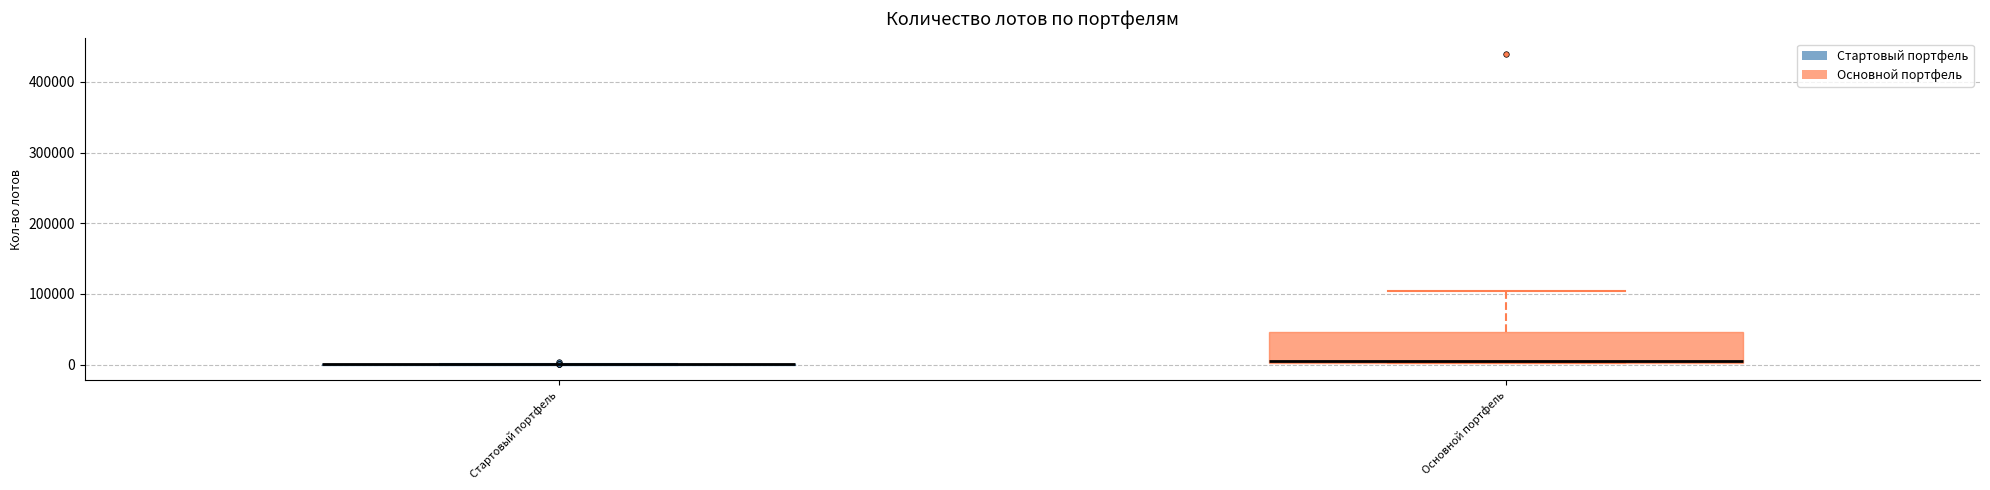

Reading left to right, read every box against the y-axis: the position of its median line, the range the box covers, and the ends of its whiskers. The values are not printed on the chart, so give them approximately, as read against the axis.

Стартовый портфель: box collapsed to a line at 0, whiskers 0 to 0
Основной портфель: median 0, box 0 to 50000, whiskers 0 to 100000